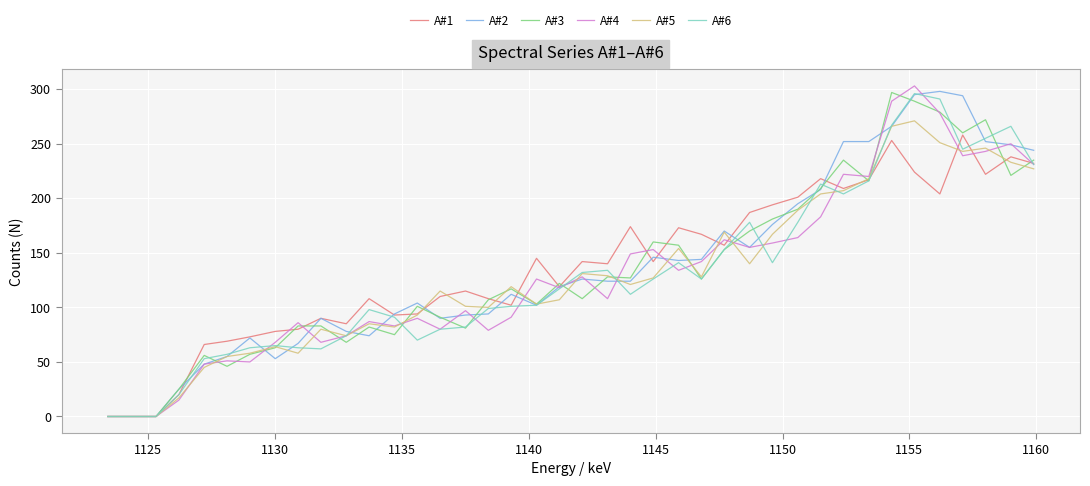

What is the highest value of the A#6 series?

296